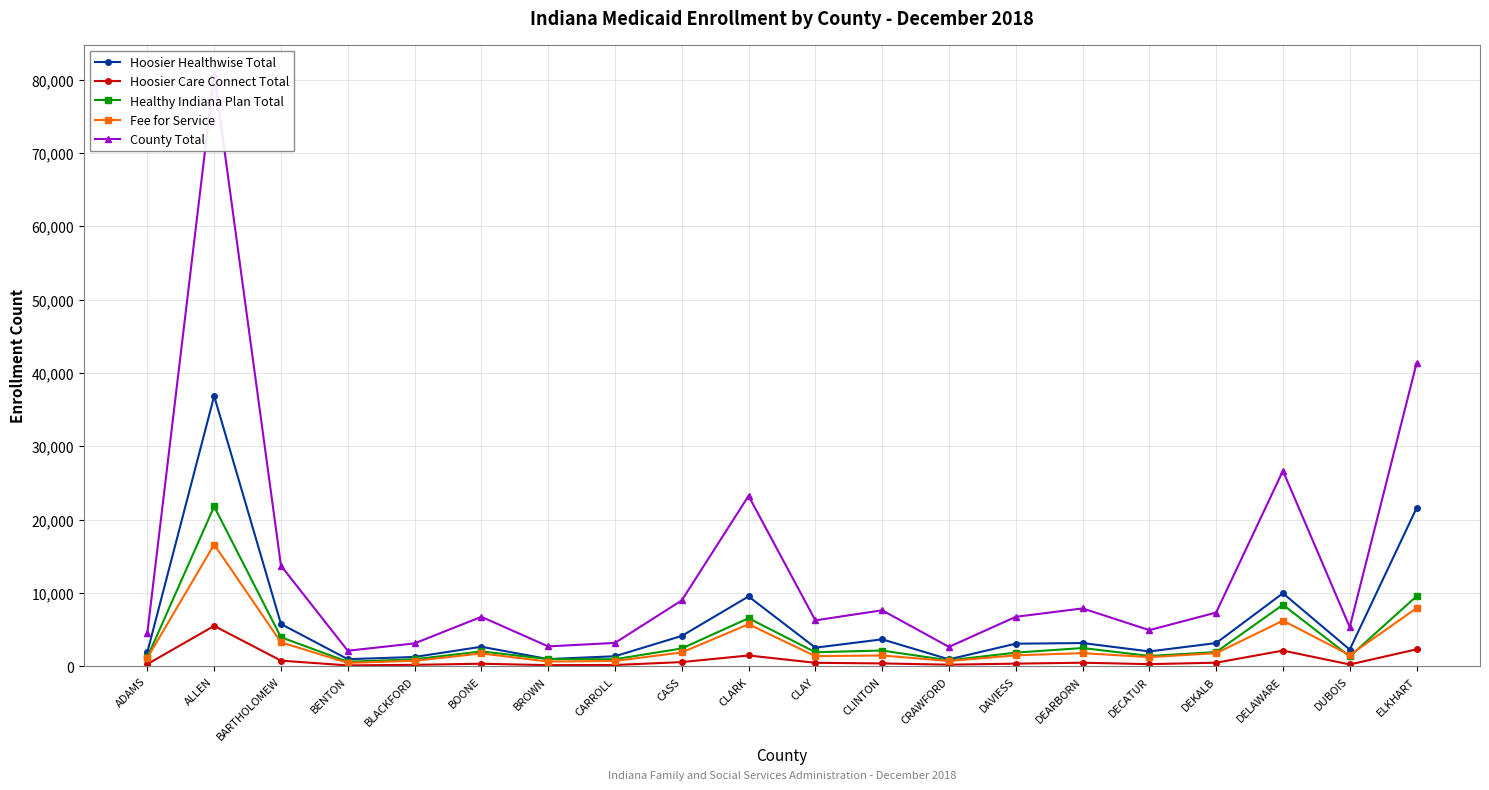

What is the sum of the Hoosier Care Connect Total values at CRAWFORD and BOONE?

536